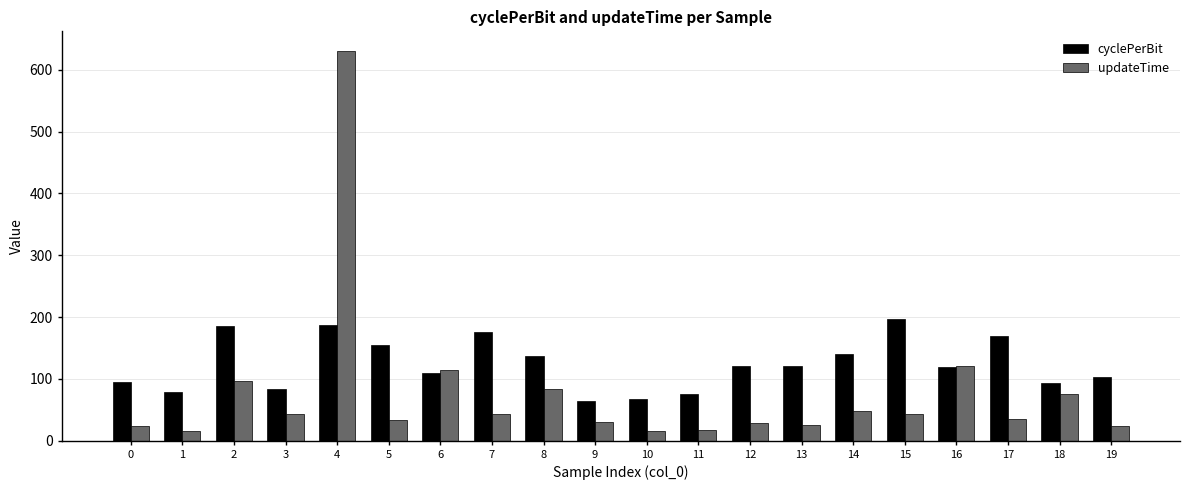

Which series has the widest spread of values?

updateTime